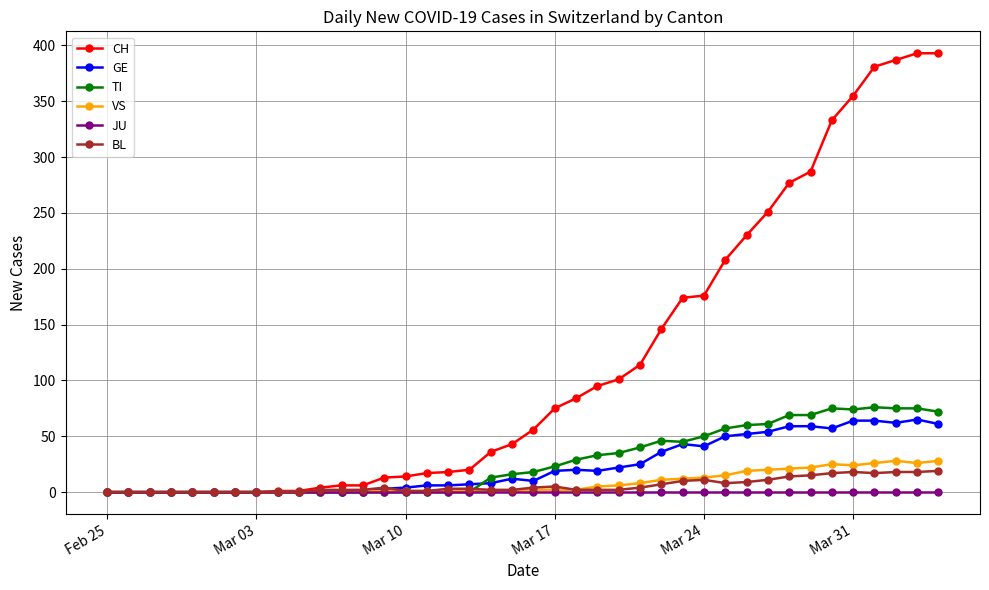

Which series has the largest range (max minus min)?

CH